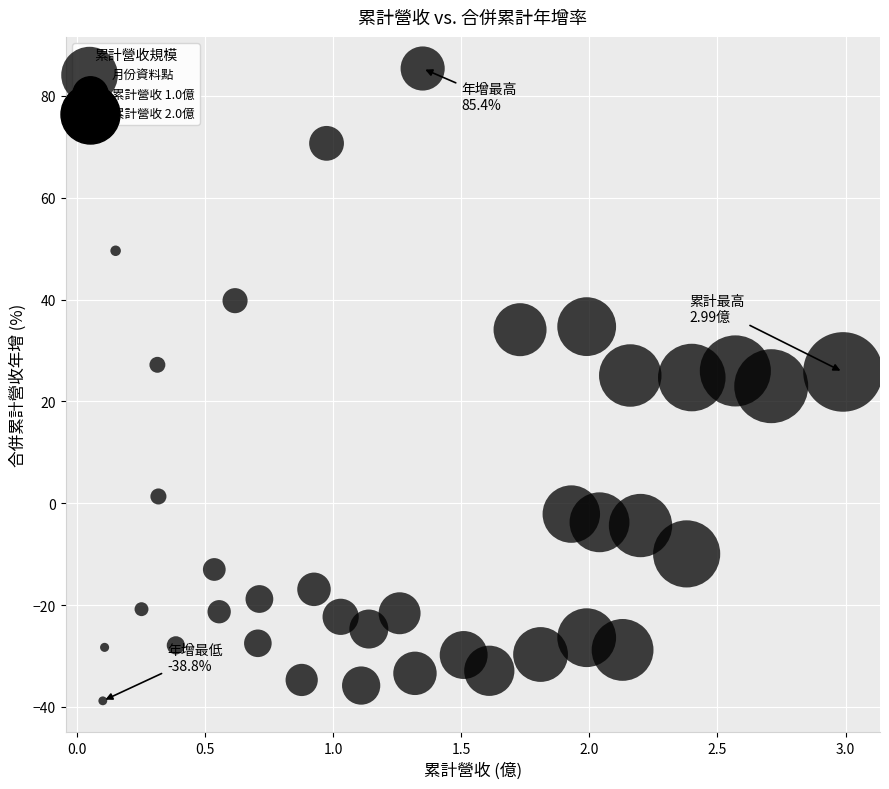

What is the range of Y values (max minus min)?

124.2